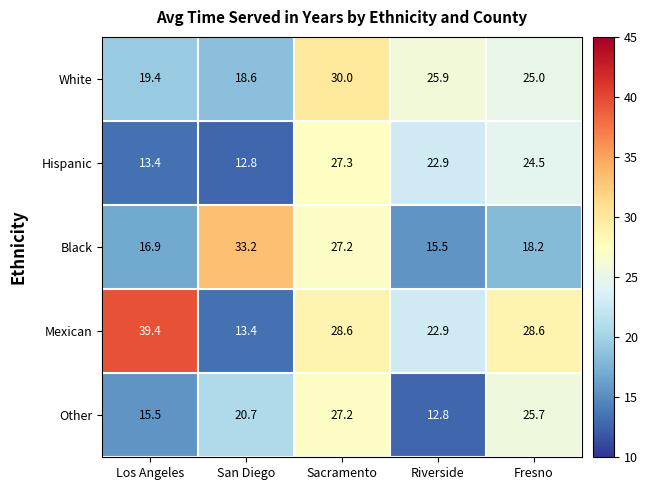

Which series has the largest range (max minus min)?

Mexican